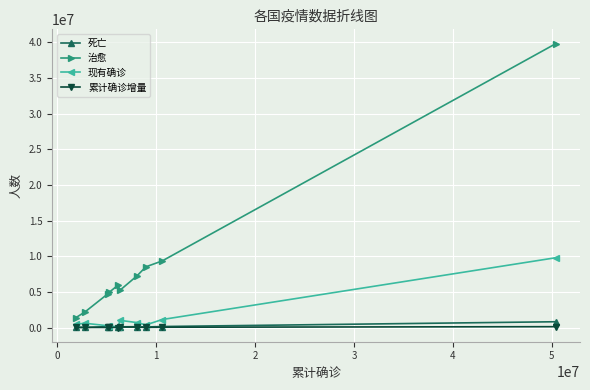

True or false: 治愈 and 现有确诊 intersect in this chart.

False